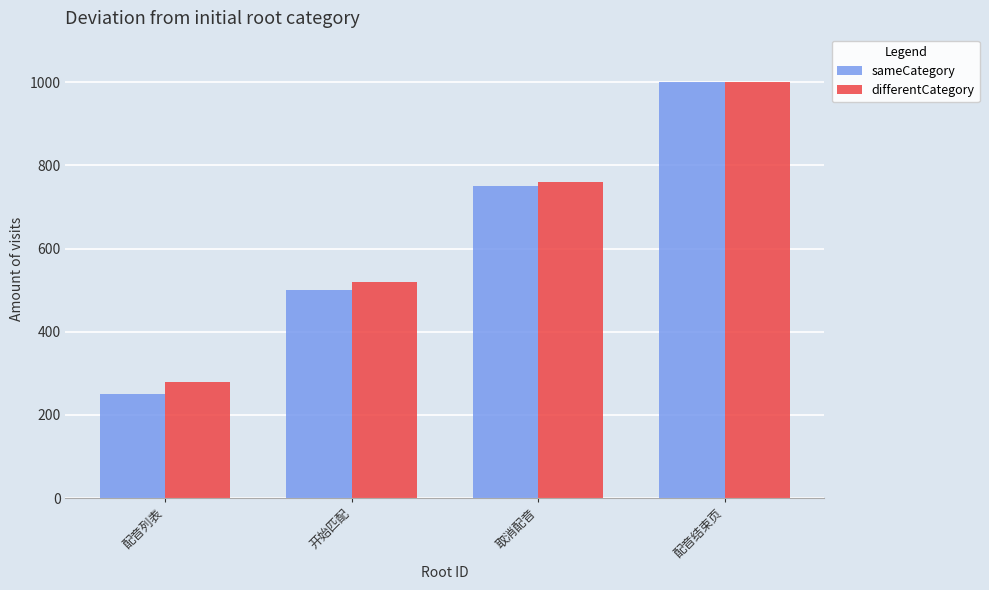

What is the maximum value for differentCategory?

1000